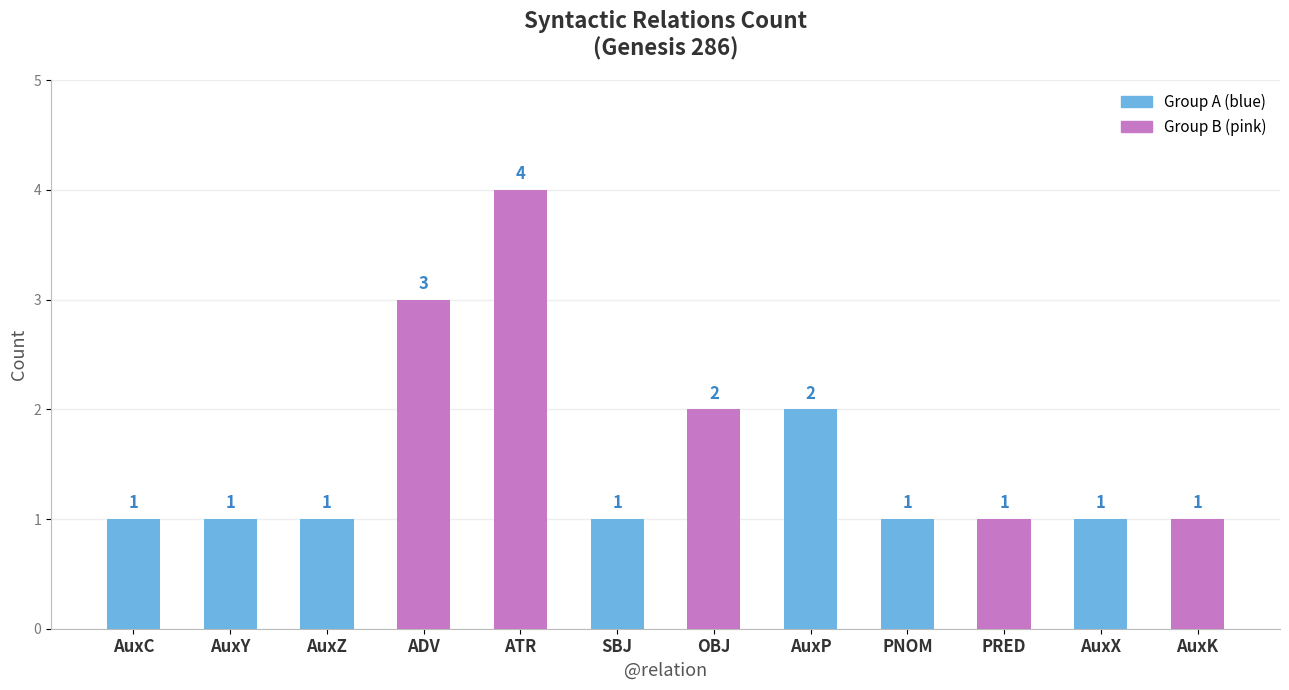

What position from the right is AuxZ?

10